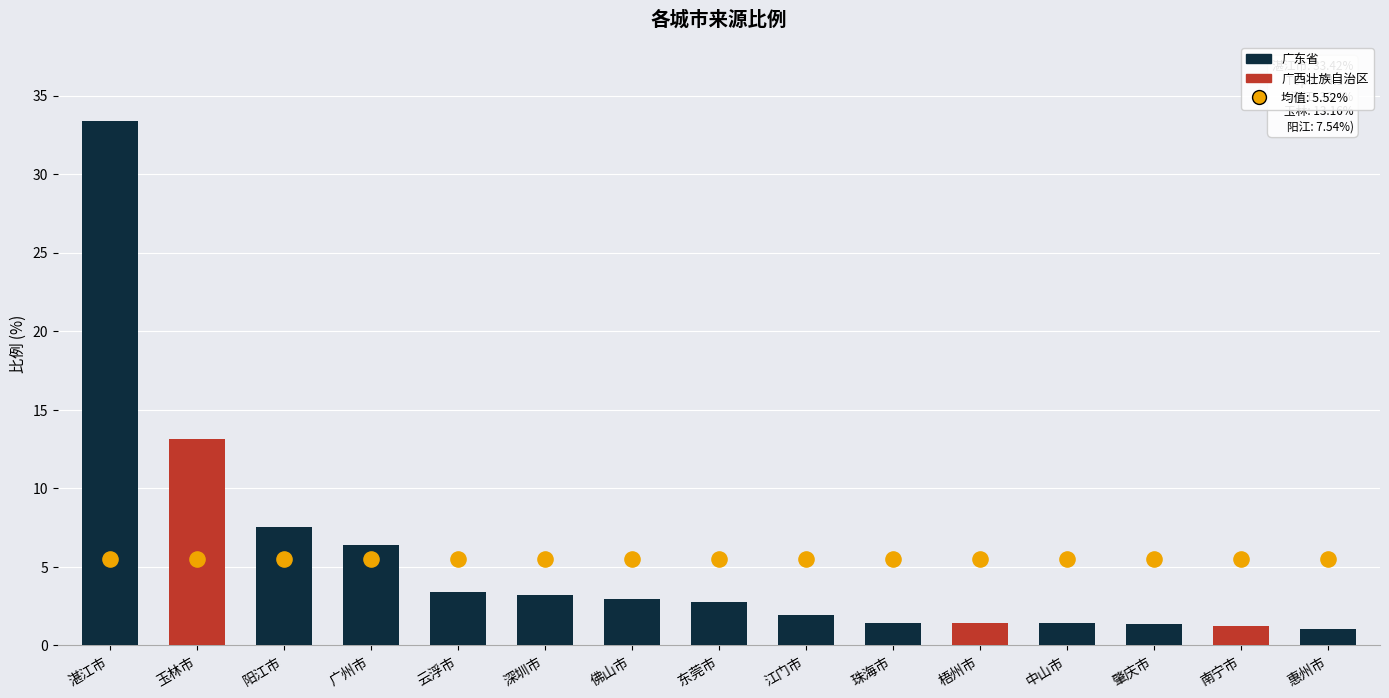

Approximately how many times larger is the value at 江门市 compared to 惠州市?

1.8